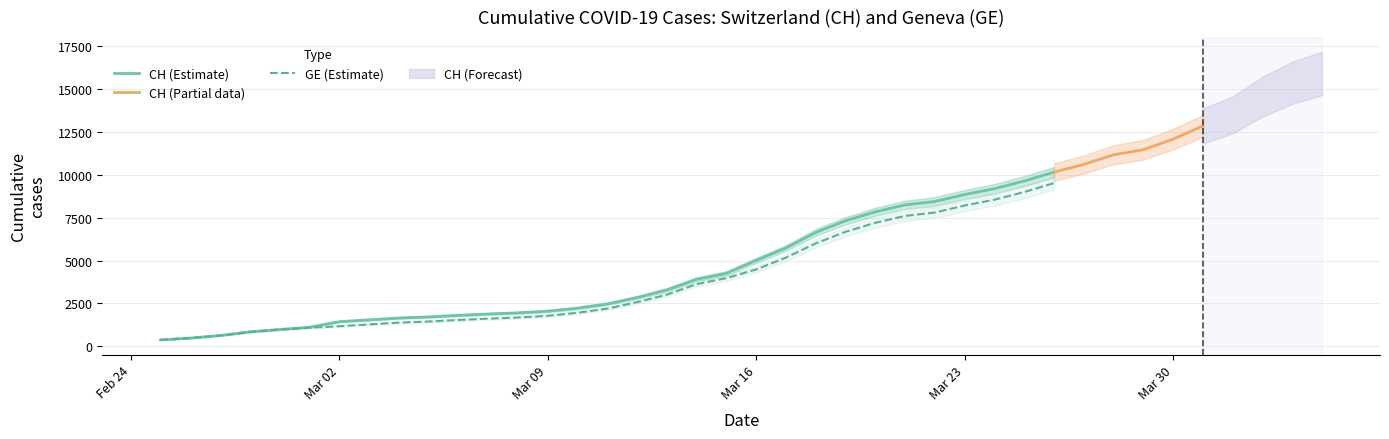

Read the GE value at 2020-03-04, to the nearest 10.

1380